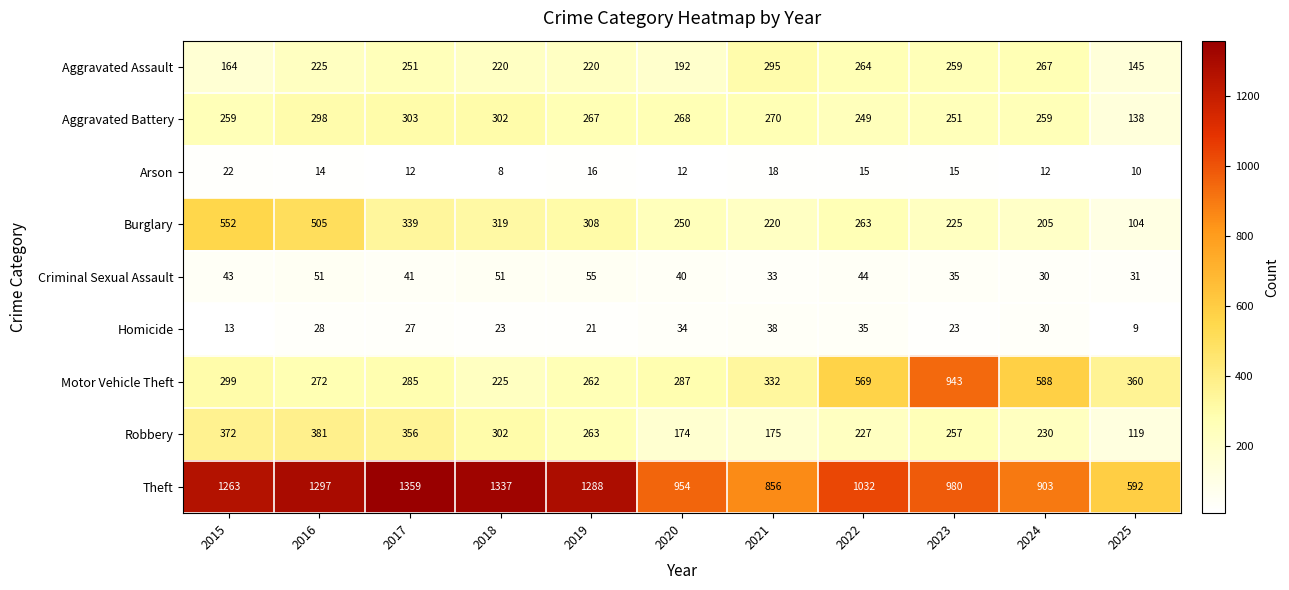

List the series in order of their peak value, lowest first.

Arson, Homicide, Criminal Sexual Assault, Aggravated Assault, Aggravated Battery, Robbery, Burglary, Motor Vehicle Theft, Theft